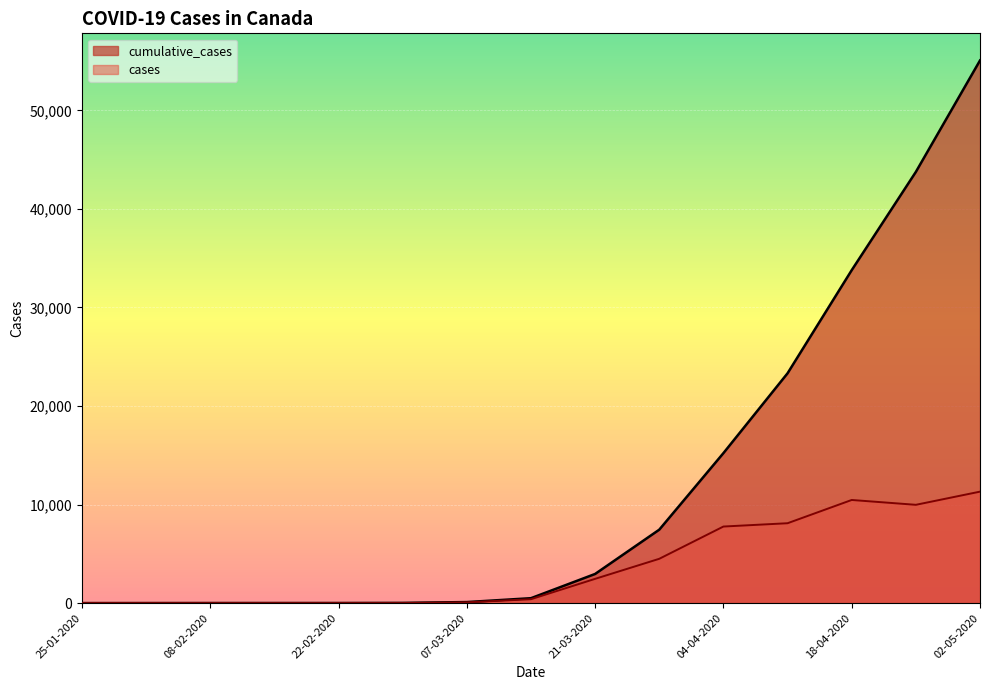

How many categories are shown in the chart?

15